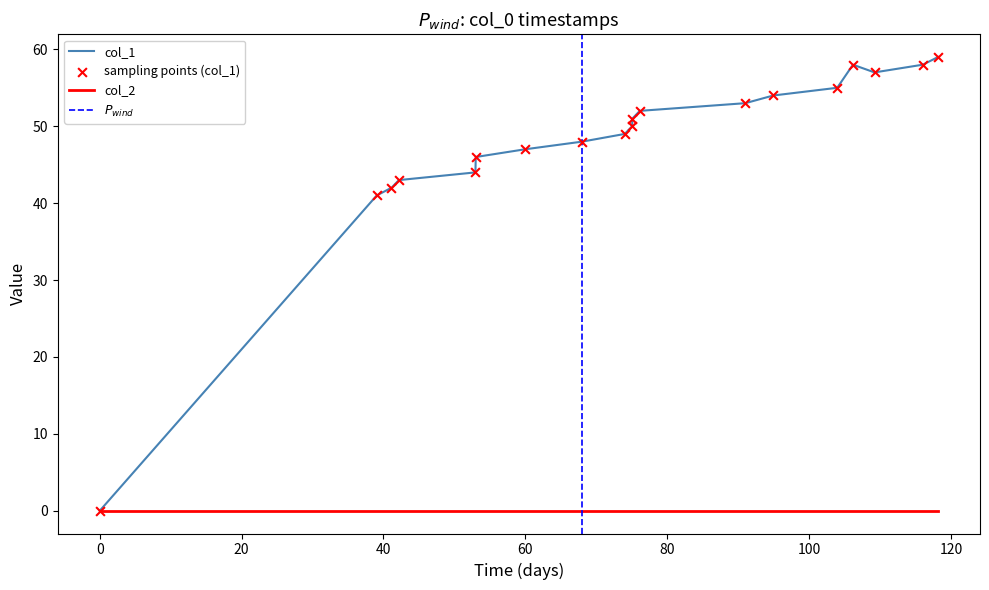

Approximately how many times larger is the value at 1482257510 compared to 1482261118?

1.0